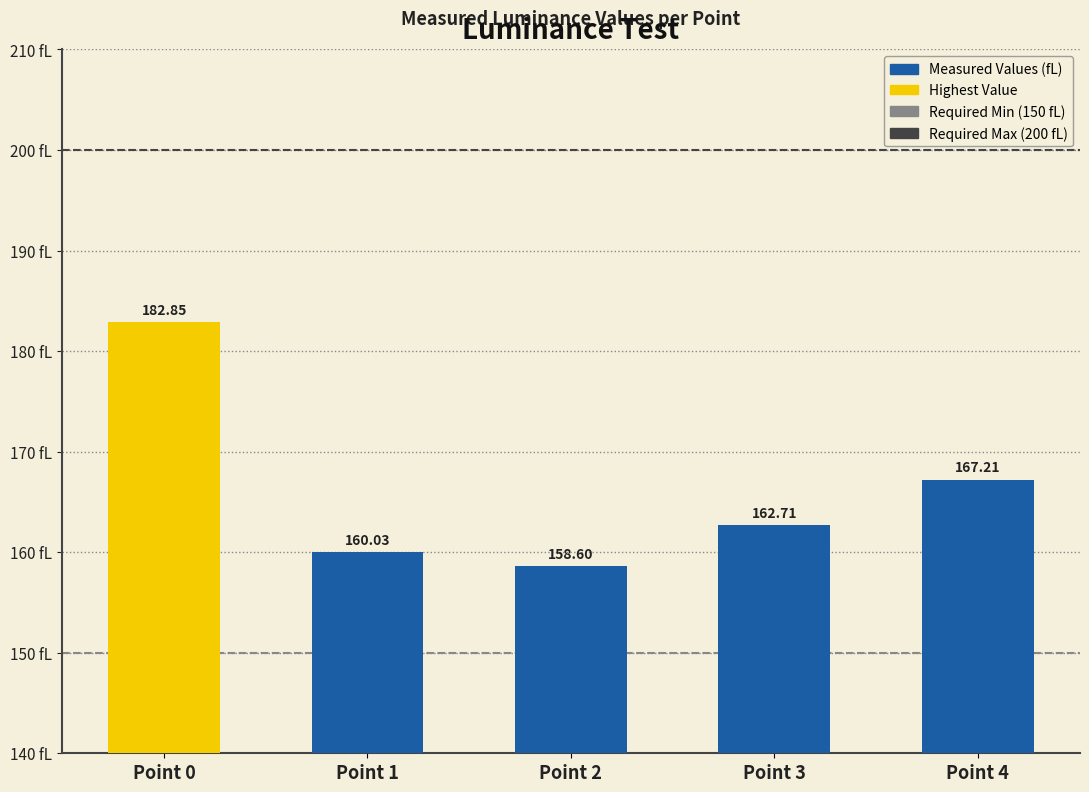

What is the value of the 5th bar from the left?

167.2